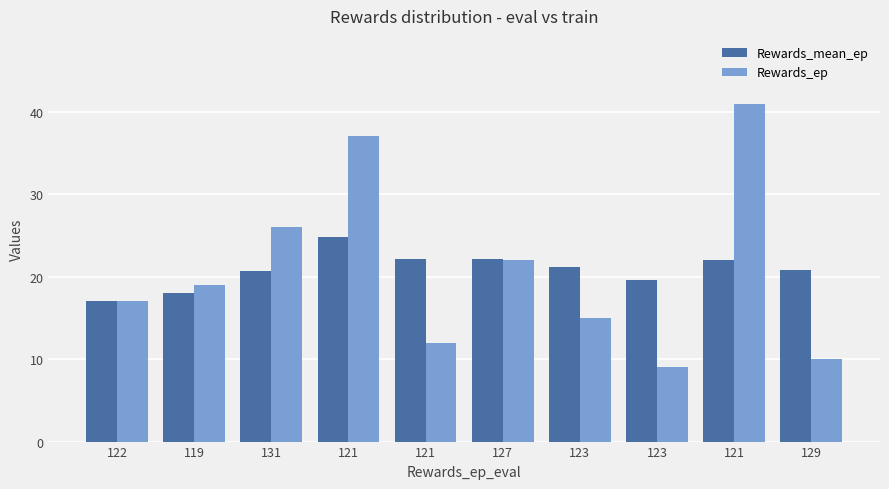

Count the number of categories in the chart.

10